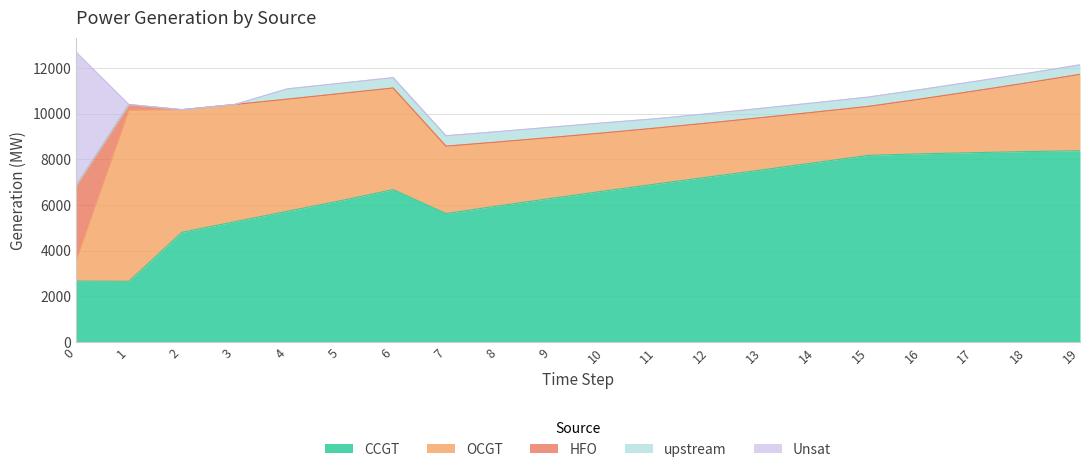

What is the difference between the maximum and minimum values in the CCGT series?

5712